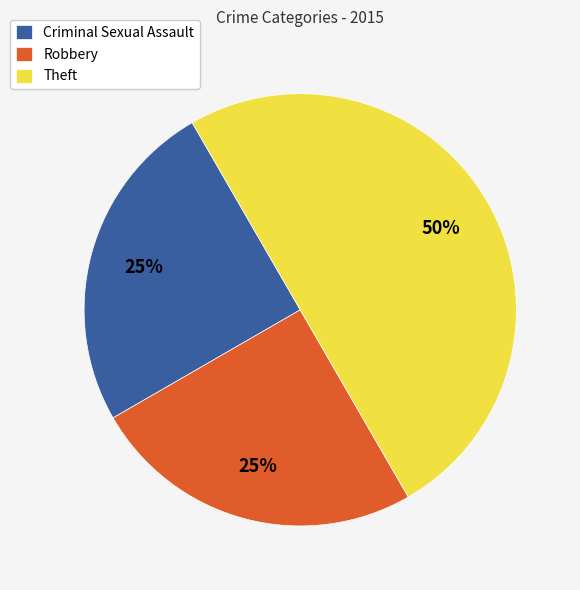

Count the number of slices in the pie.

3